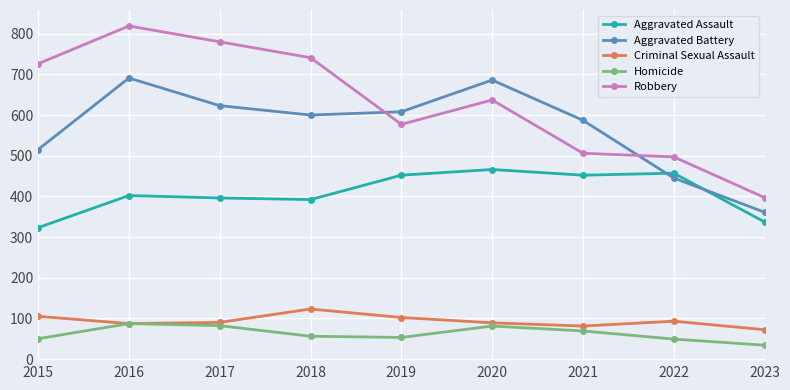

Is this an area chart (filled region under the line)?

No